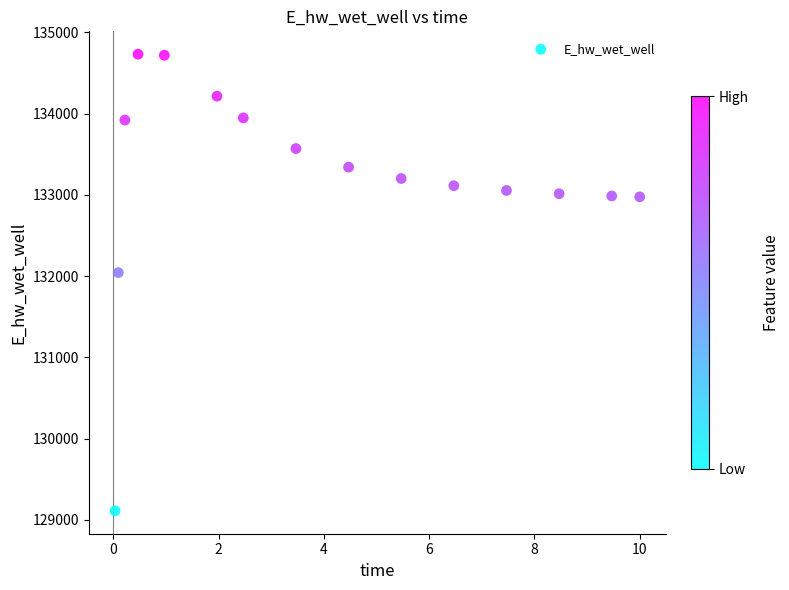

What is the range of Y values (max minus min)?

5623.5